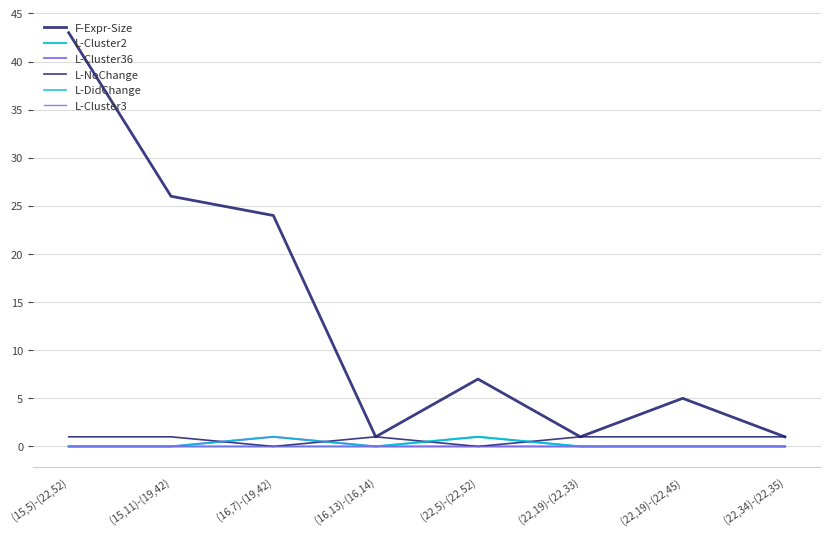

What is the total value across all series at (22,19)-(22,33)?

2